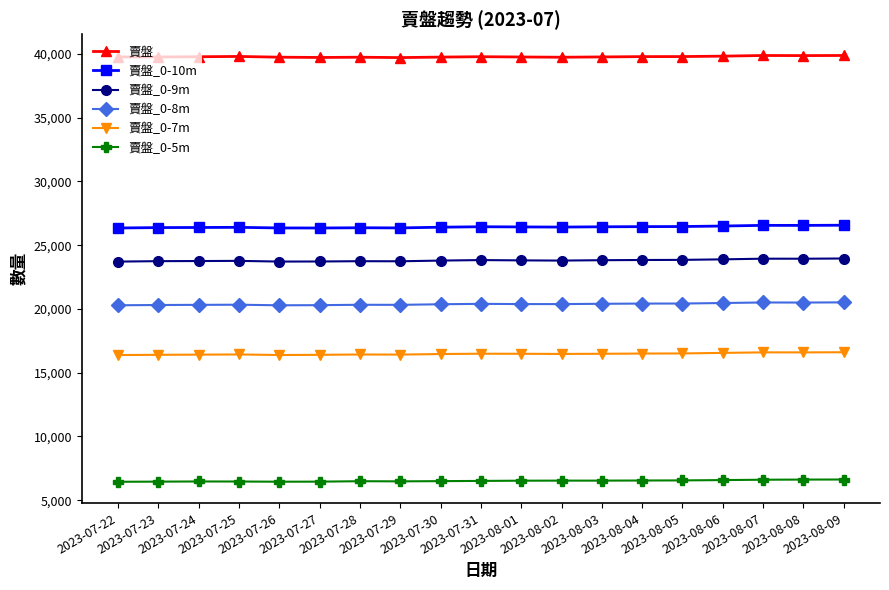

True or false: 賣盤_0-8m and 賣盤_0-7m cross at least once.

False